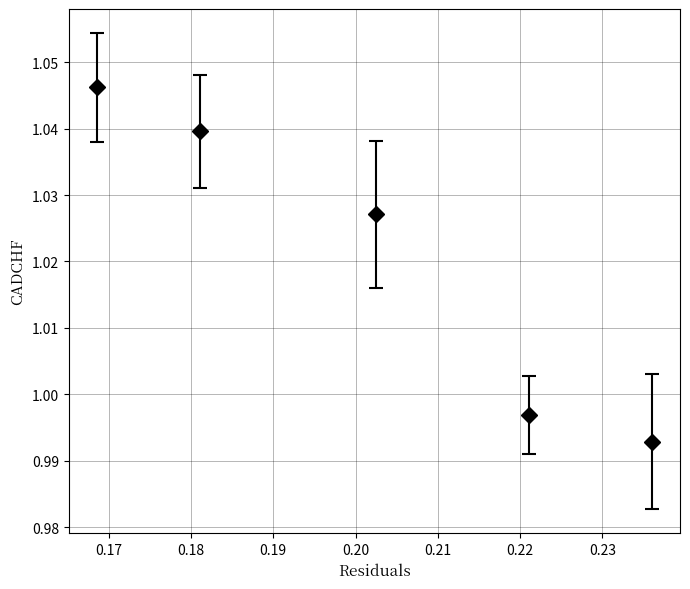

True or false: the data has more than 1 interior local peaks.

False